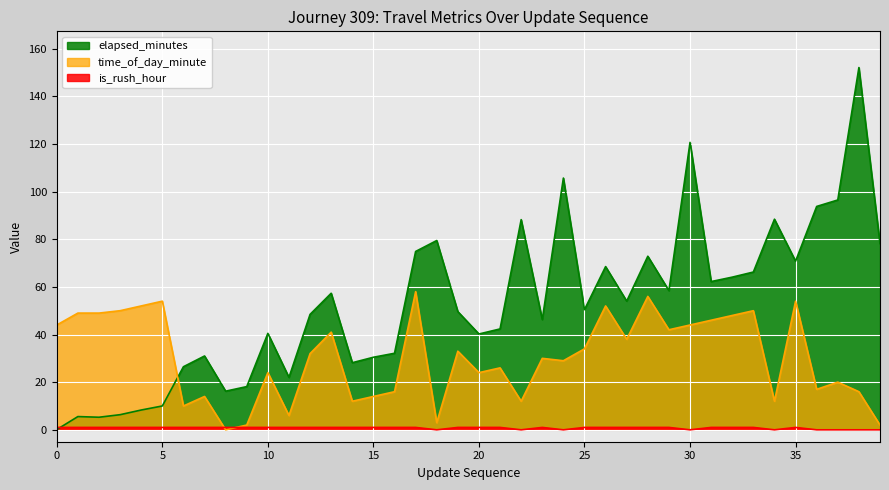

Between 1 and 4, which is larger?

4